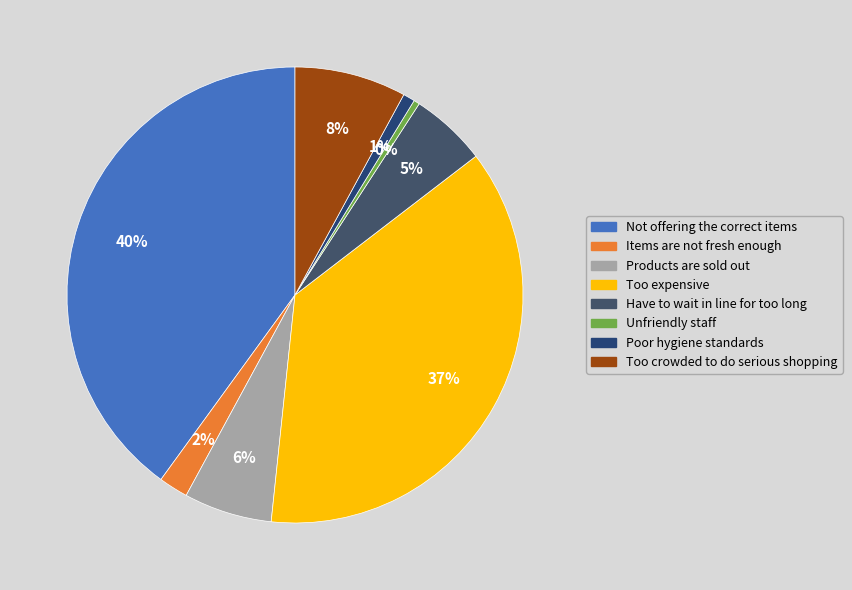

How many segments does this pie chart have?

8